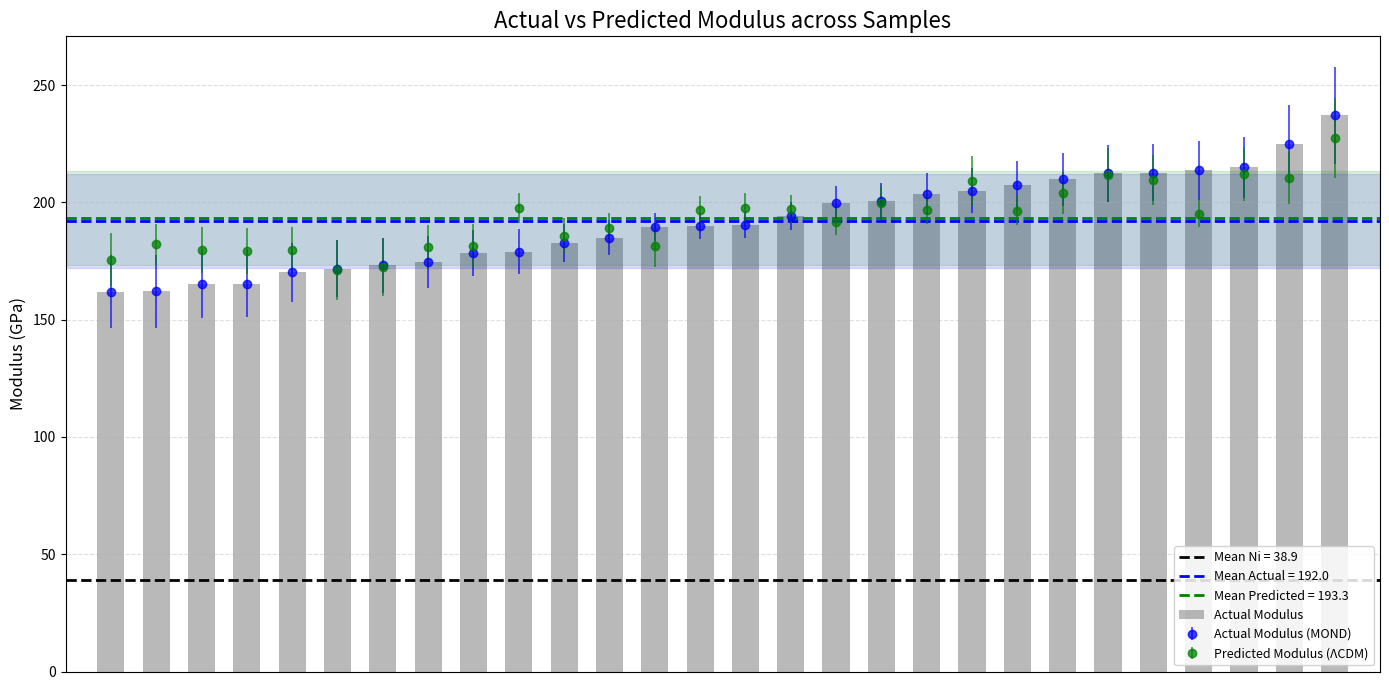

What is the value of the 22nd bar from the left?

210.0